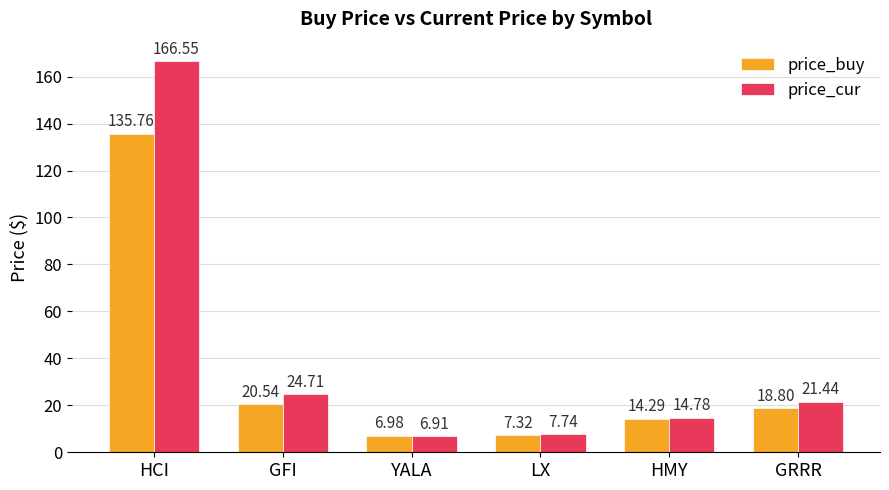

How many groups of bars are there?

6